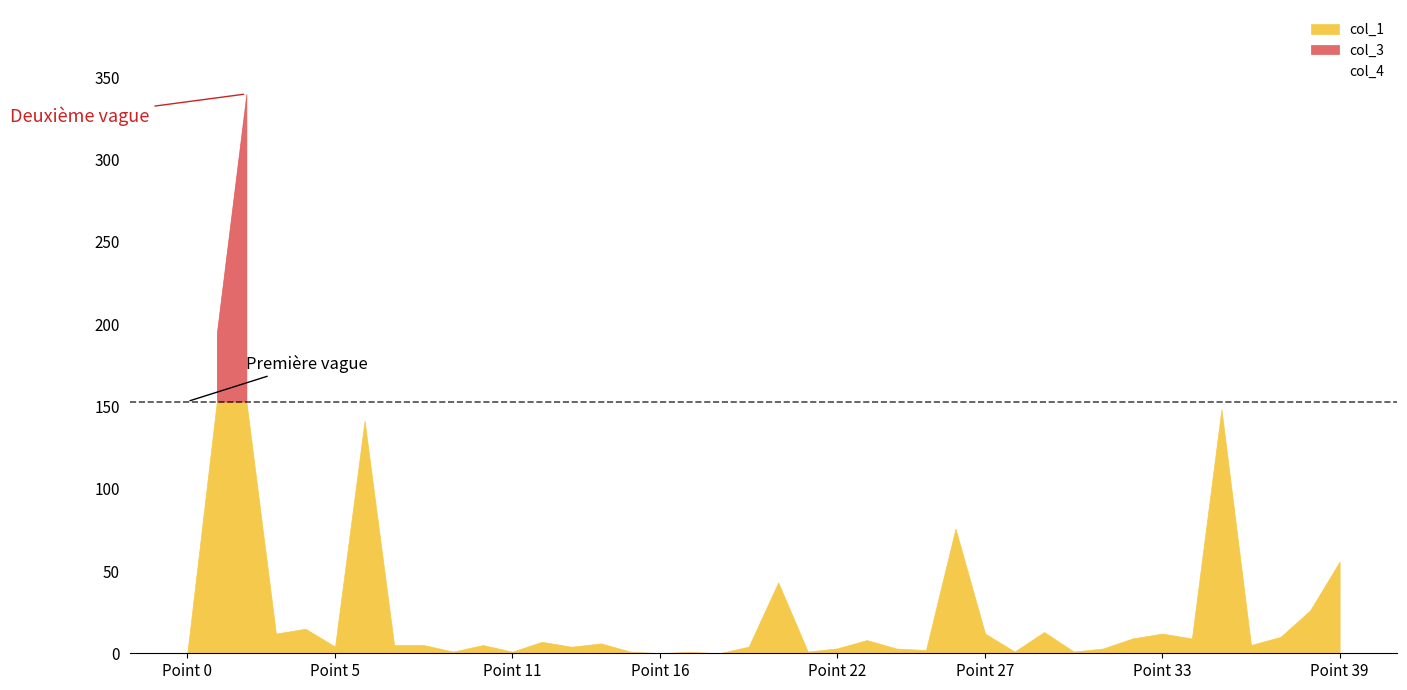

Is it true that col_1 equals 6.5 at 27?

False